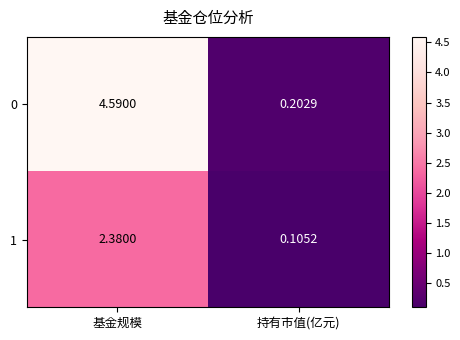

At which category does the chart reach its peak across all series?

基金规模